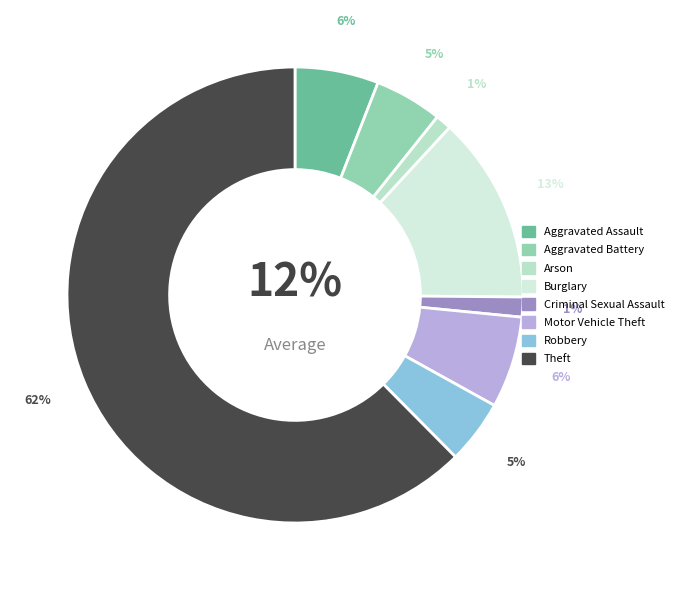

Does Theft represent more than half of the total?

Yes